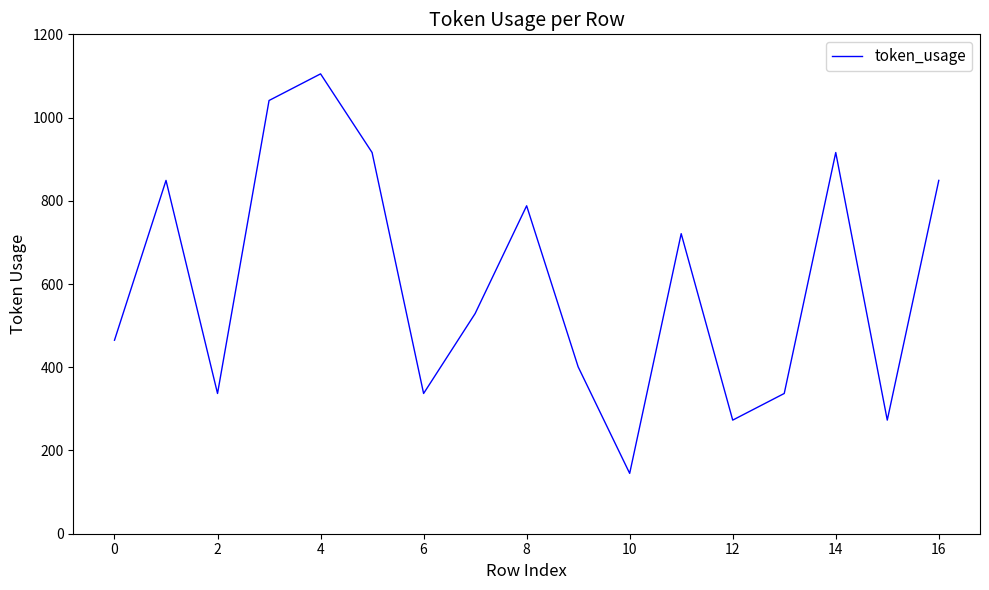

What is the maximum value shown in the chart?

1105